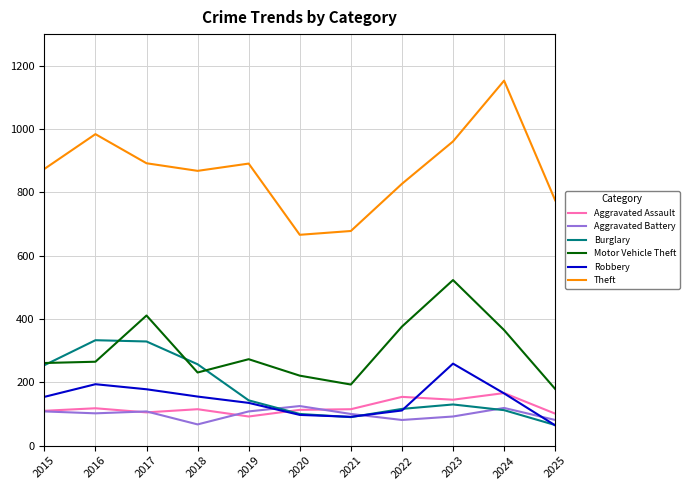

What is the difference between the highest and lowest values at 2015?

766